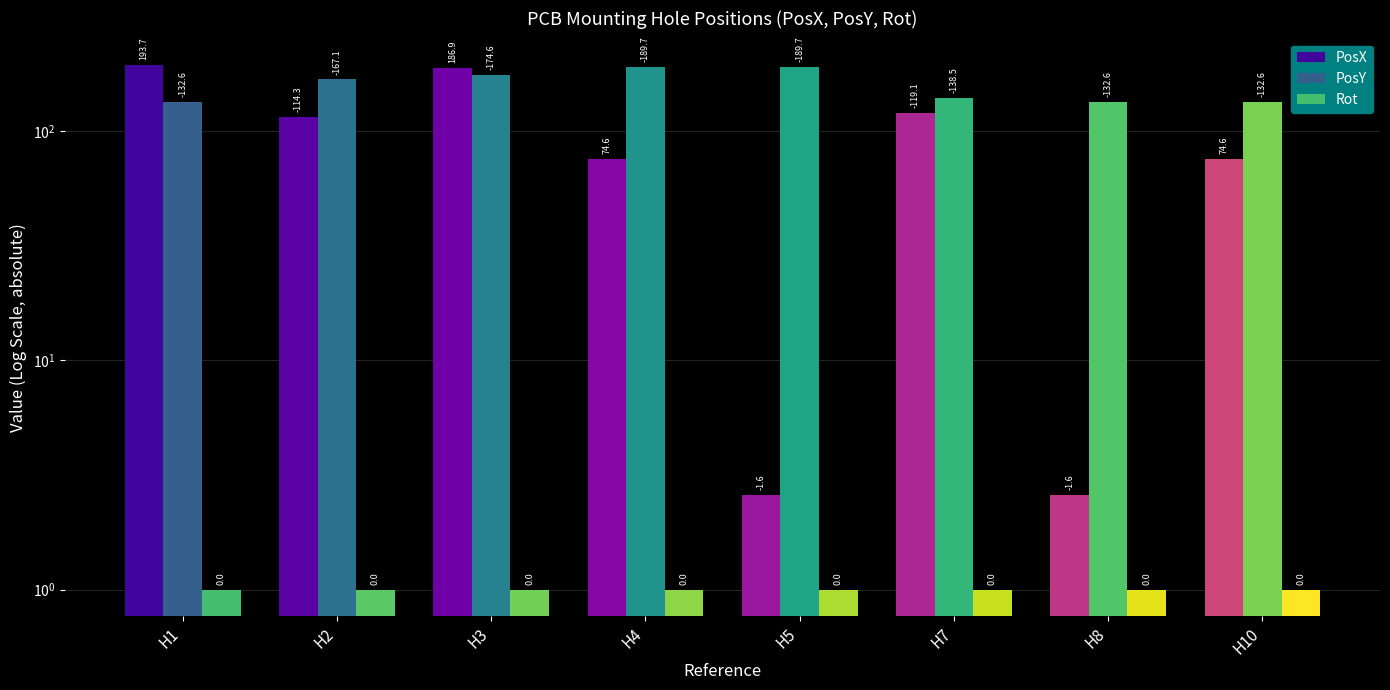

What is the value of the PosX bar at the 6th from the left?

120.1